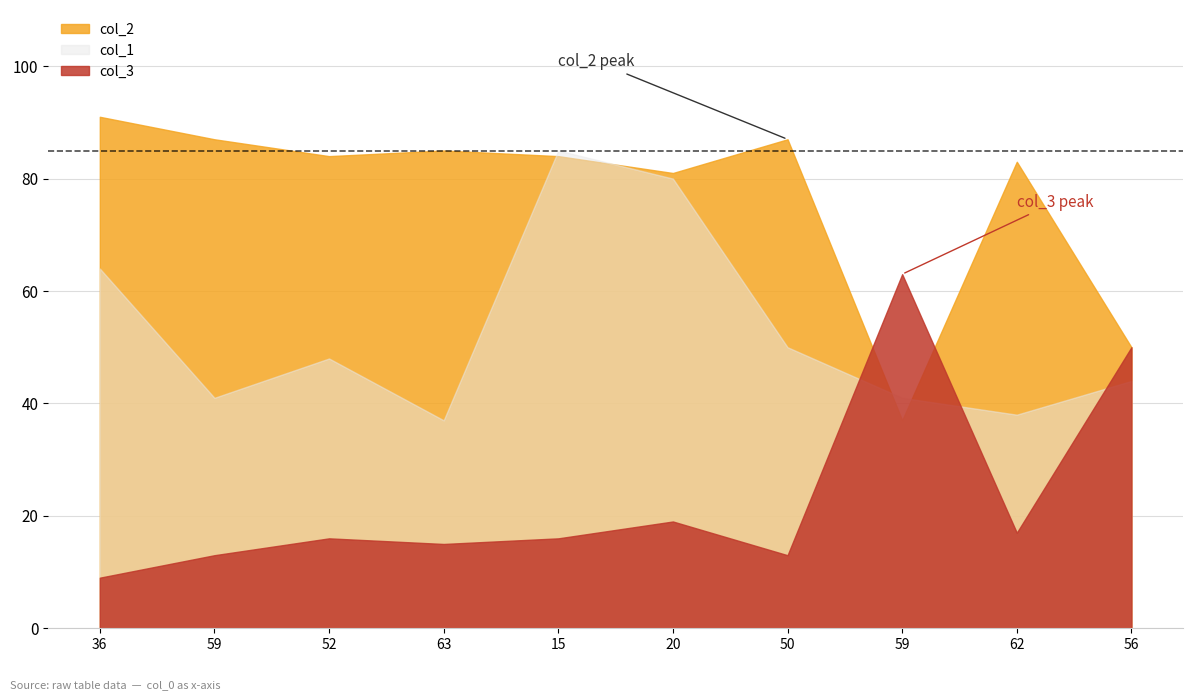

What is the sum of the col_2 values at 63 and 20?

166